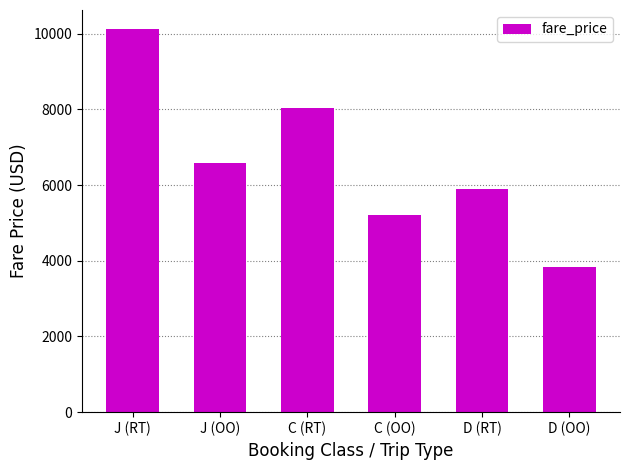

Are the bars grouped side by side (vs. stacked)?

No